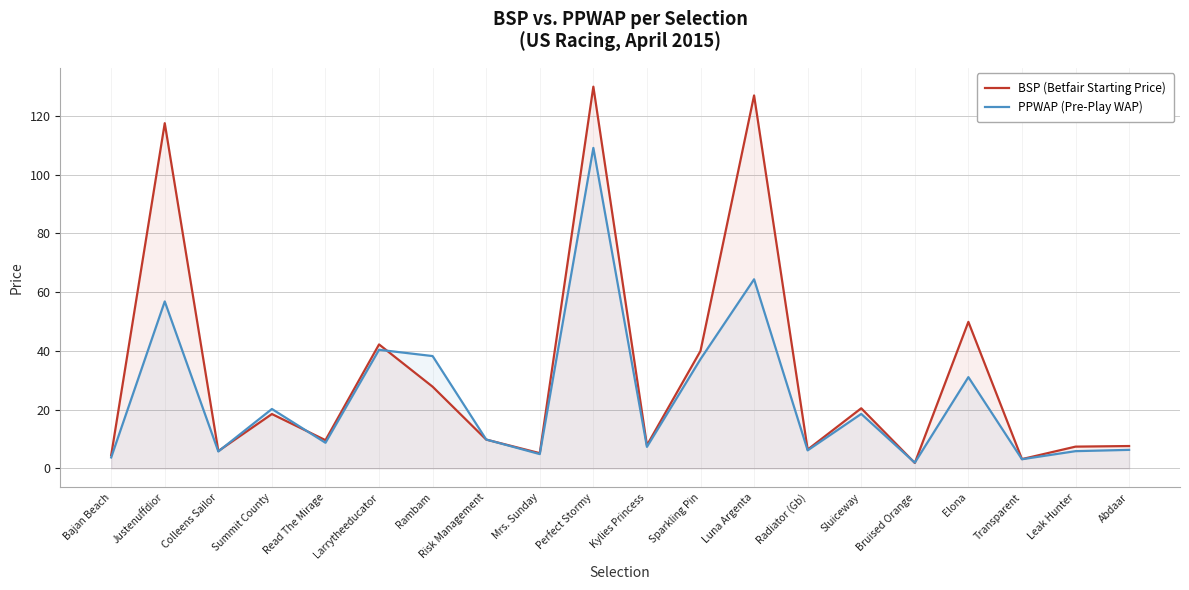

What is the minimum value shown in the chart?

1.8